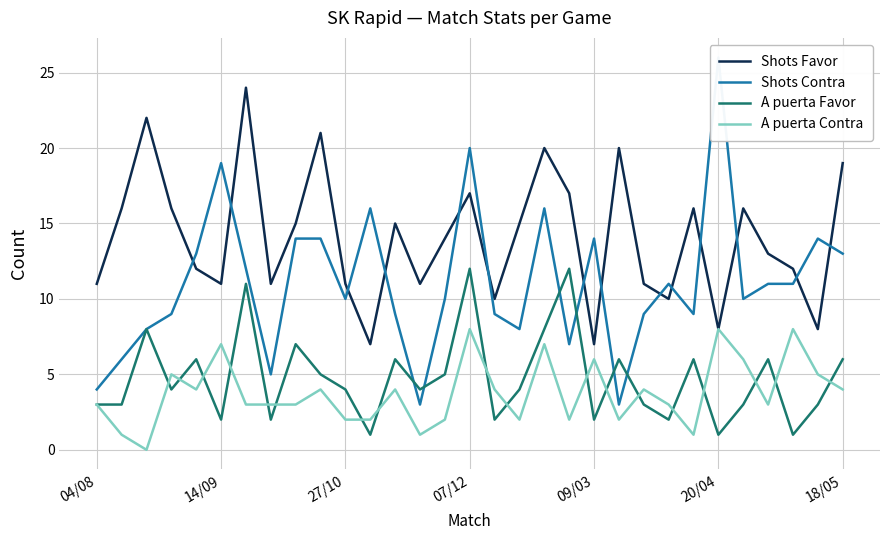

What is the minimum value for Shots Favor?

7